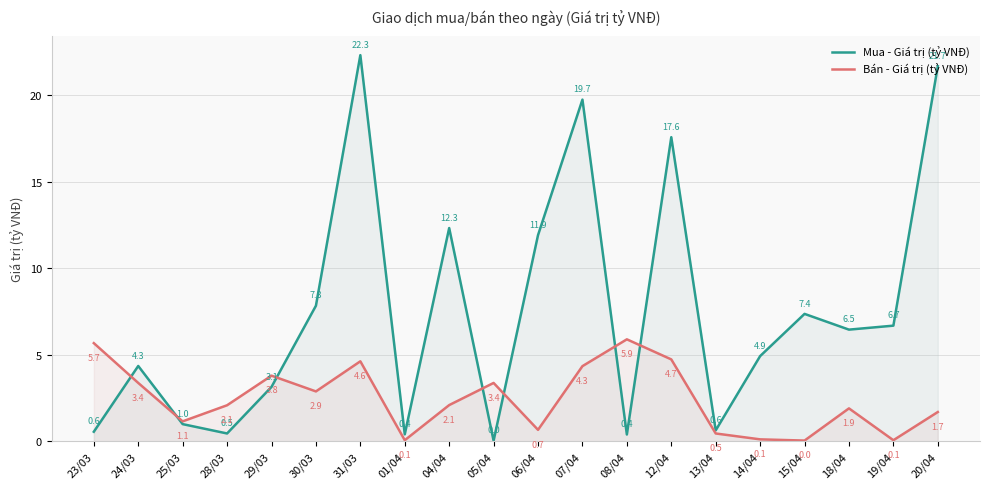

What is the sum of all Mua - Giá trị (tỷ VNĐ) values?

149.7